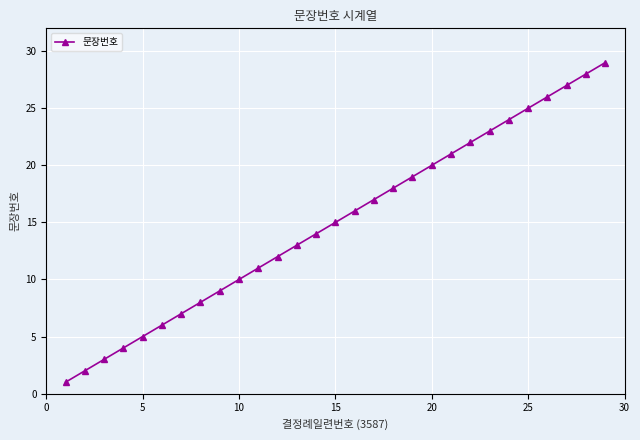

Reading left to right, list all the values displayed in this chart.

1	2	3	4	5	6	7	8	9	10	11	12	13	14	15	16	17	18	19	20	21	22	23	24	25	26	27	28	29